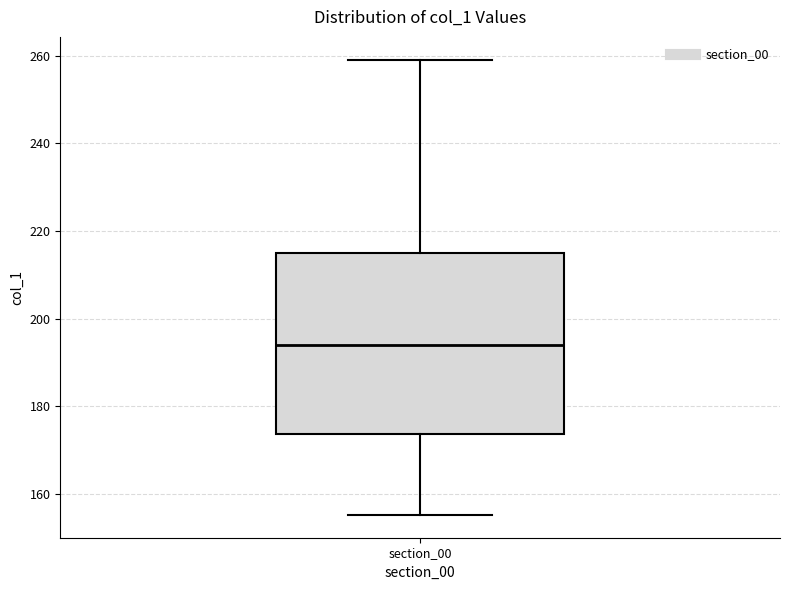

Transcribe this box plot: give where the median line is, the range the box spans, and where the two whiskers end, as read against the y-axis. The values are not printed on the chart, so give them approximately, as read against the axis.

median 194, box 174 to 216, whiskers 156 to 260